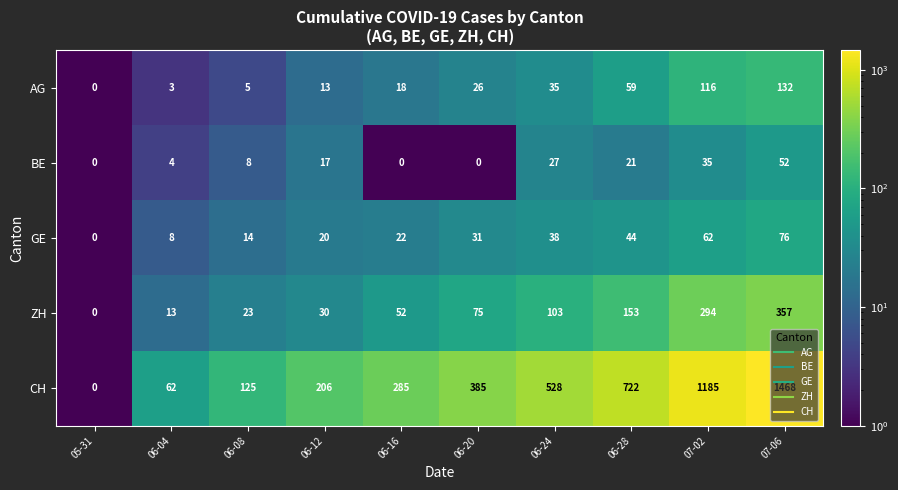

Between 05-31 and 06-08, which series saw the biggest shift?

CH